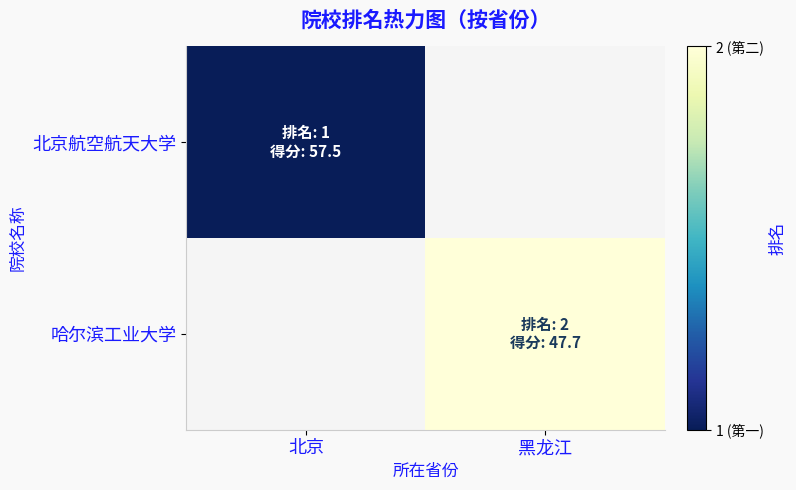

What value does the 哈尔滨工业大学 series have at 黑龙江?

2.0